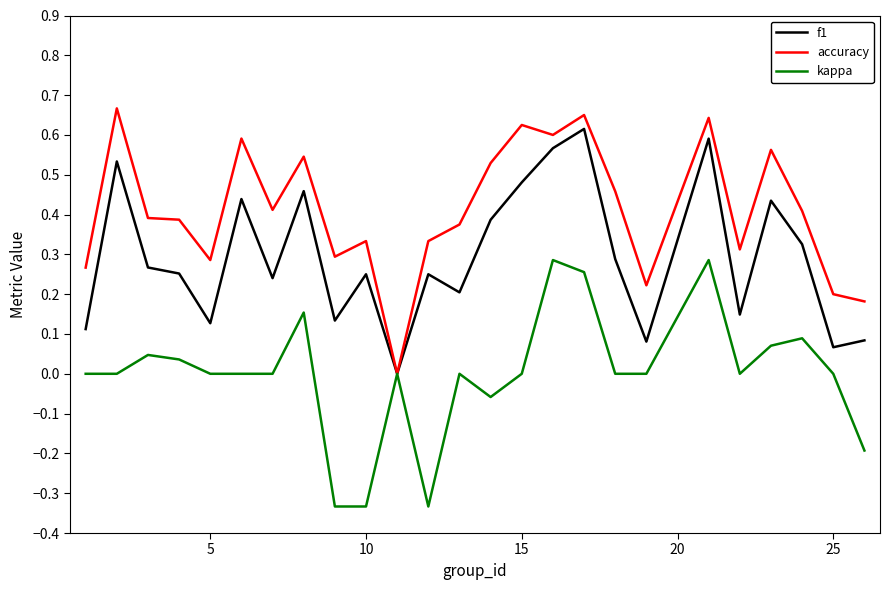

List the series in order of their overall mean, highest first.

accuracy, f1, kappa